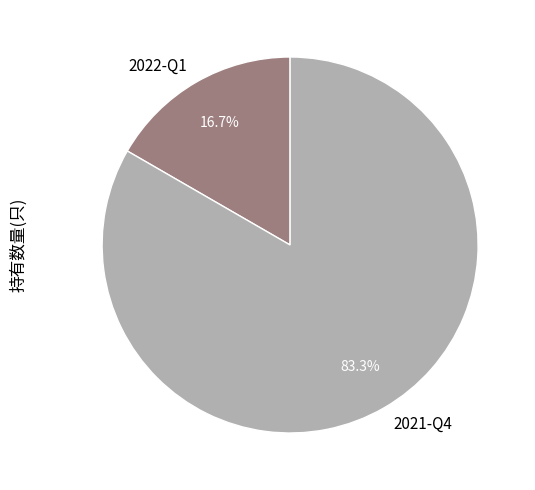

Rank the categories by value from highest to lowest.

2021-Q4, 2022-Q1